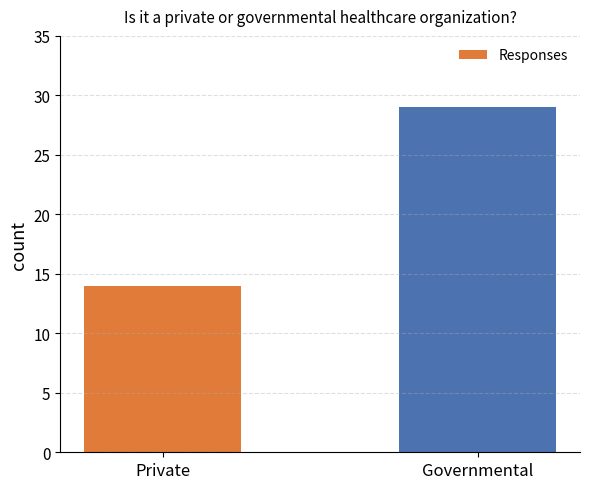

What is the greatest value displayed?

29